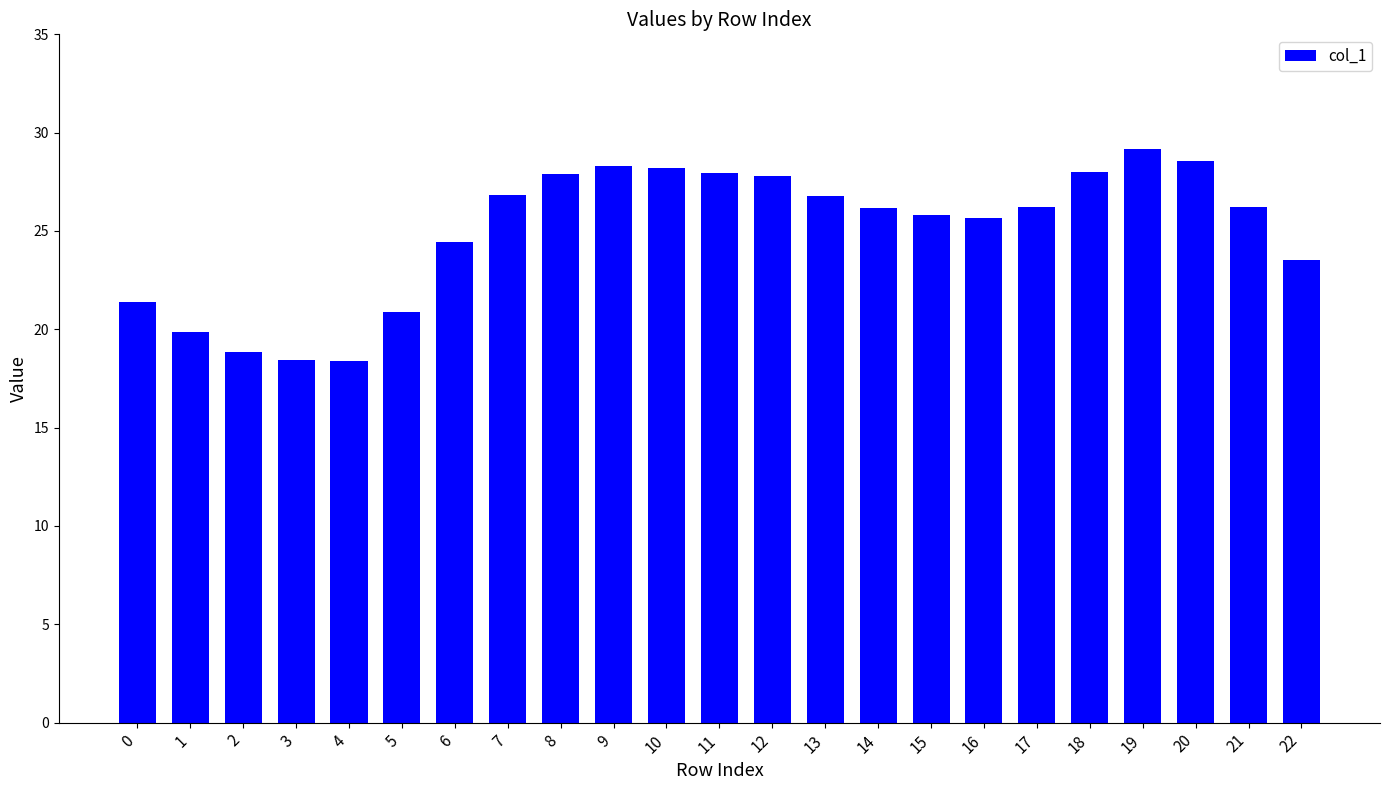

What is the smallest value displayed?

18.4